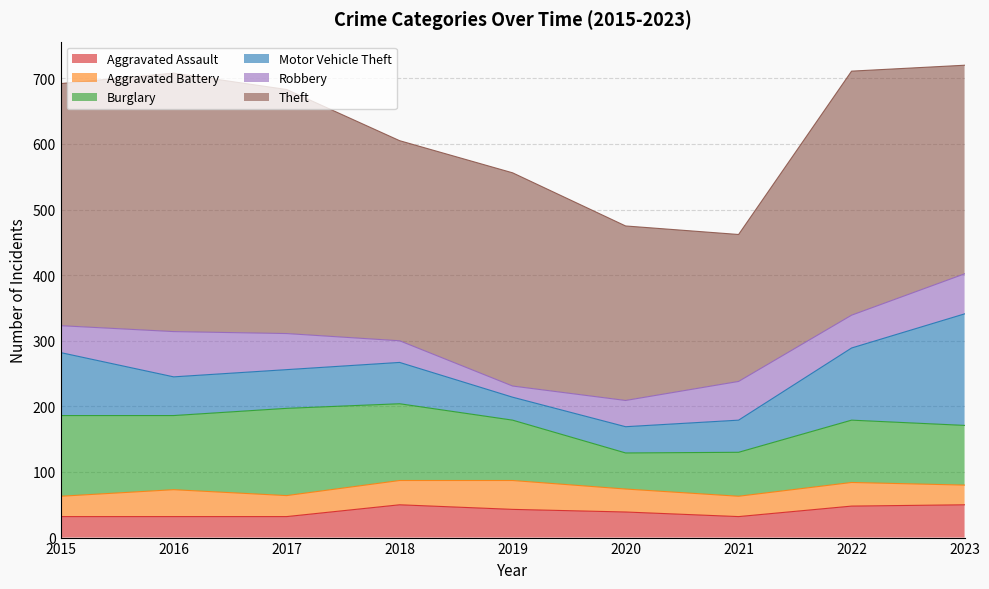

What is the sum of all Robbery values?

425